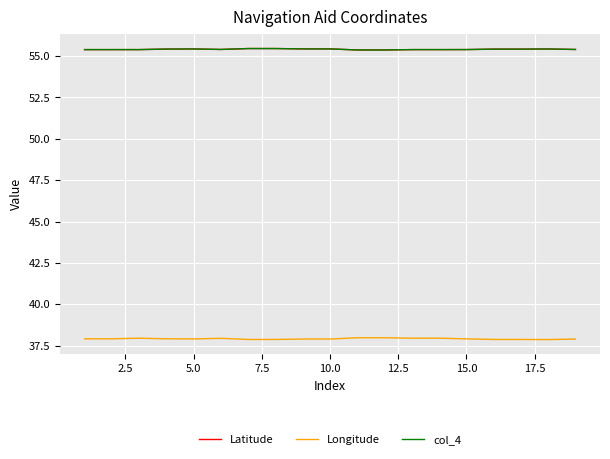

True or false: Latitude has more than 1 interior local peaks.

True